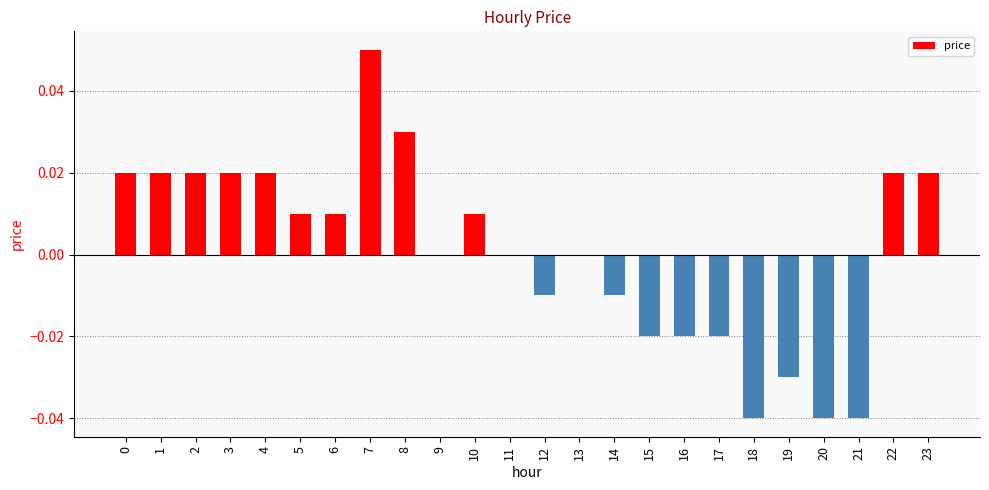

Count the values in the range 0 to 1.

15